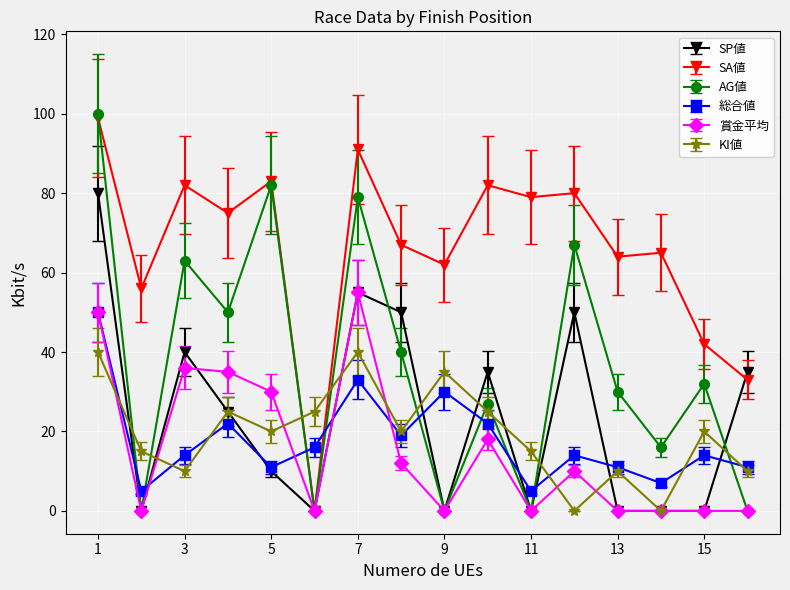

Which series has the largest range (max minus min)?

AG値